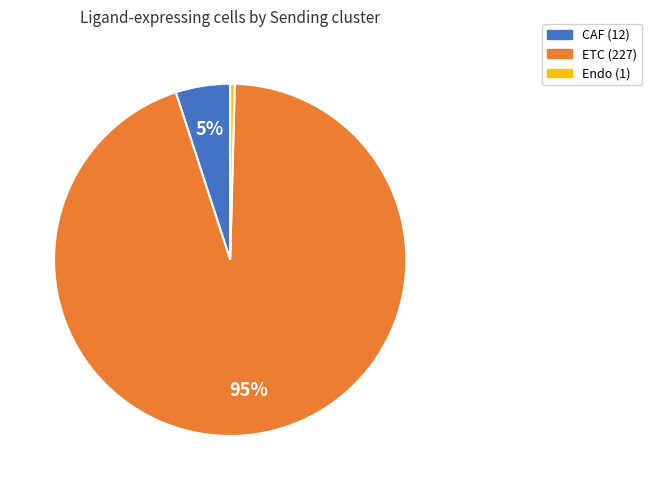

To the nearest percent, what is the average slice percentage?

33%